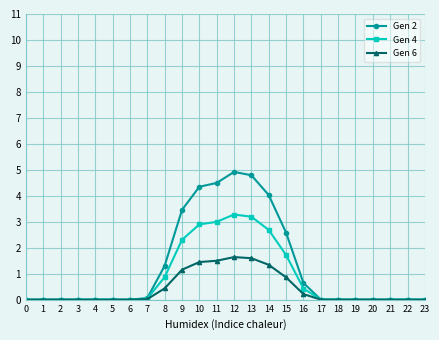

What is the difference between the second highest and second lowest values in the Gen 2 series?

4.8